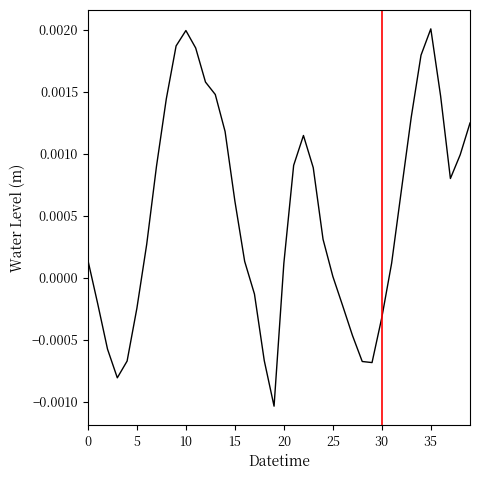

Does the chart have visible grid lines?

No